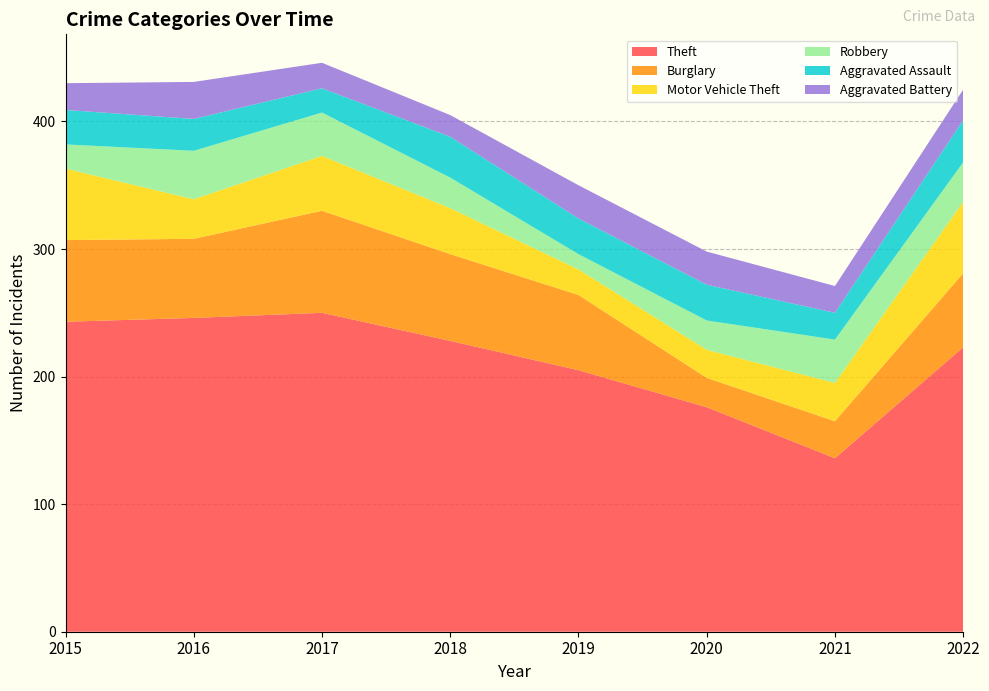

Reading right to left, extract all data points from this chart.

Theft: 2022=223	2021=136	2020=176	2019=205	2018=228	2017=250	2016=246	2015=243
Burglary: 2022=58	2021=29	2020=23	2019=59	2018=68	2017=80	2016=62	2015=64
Motor Vehicle Theft: 2022=56	2021=30	2020=22	2019=20	2018=36	2017=43	2016=31	2015=56
Robbery: 2022=31	2021=34	2020=23	2019=12	2018=24	2017=34	2016=38	2015=19
Aggravated Assault: 2022=33	2021=21	2020=28	2019=28	2018=32	2017=19	2016=25	2015=27
Aggravated Battery: 2022=24	2021=21	2020=26	2019=26	2018=17	2017=20	2016=29	2015=21